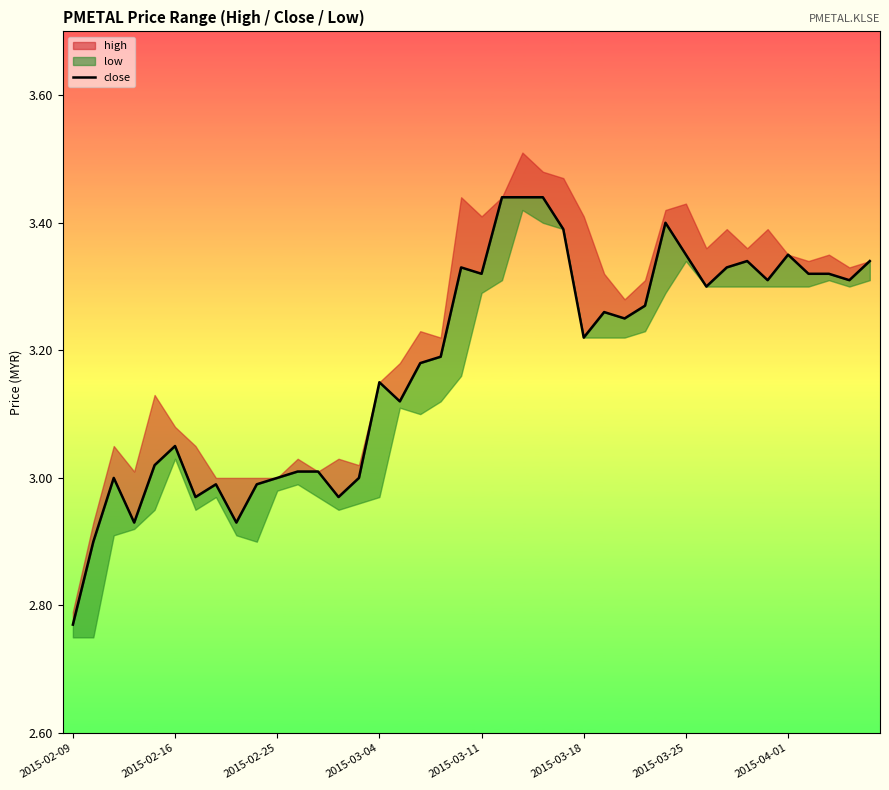

Reading left to right, transcribe all the data shown in this chart.

2.8	2.9	3.0	2.9	3.0	3.0	3.0	3.0	2.9	3.0	3.0	3.0	3.0	3.0	3.0	3.1	3.1	3.2	3.2	3.3	3.3	3.4	3.4	3.4	3.4	3.2	3.3	3.2	3.3	3.4	3.4	3.3	3.3	3.3	3.3	3.4	3.3	3.3	3.3	3.3